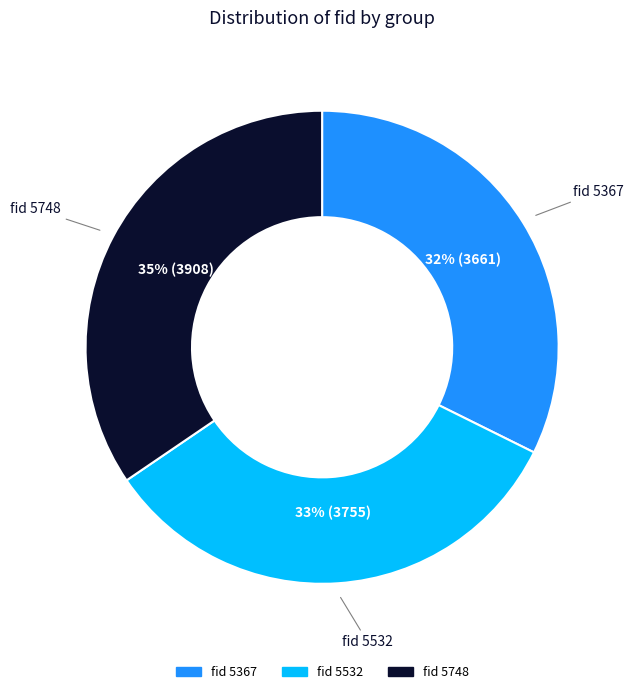

How many slices are in this pie chart?

3